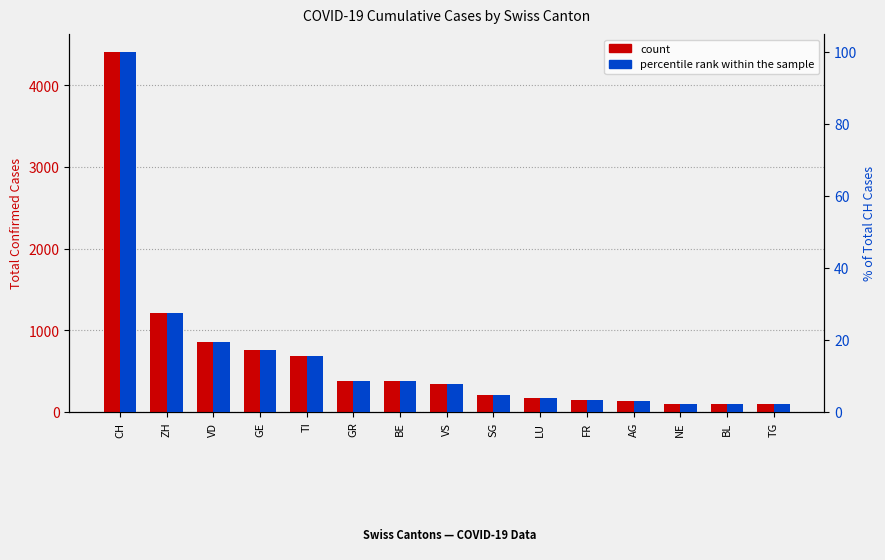

True or false: percentile rank within the sample has a value of 4.3 at TI.

False